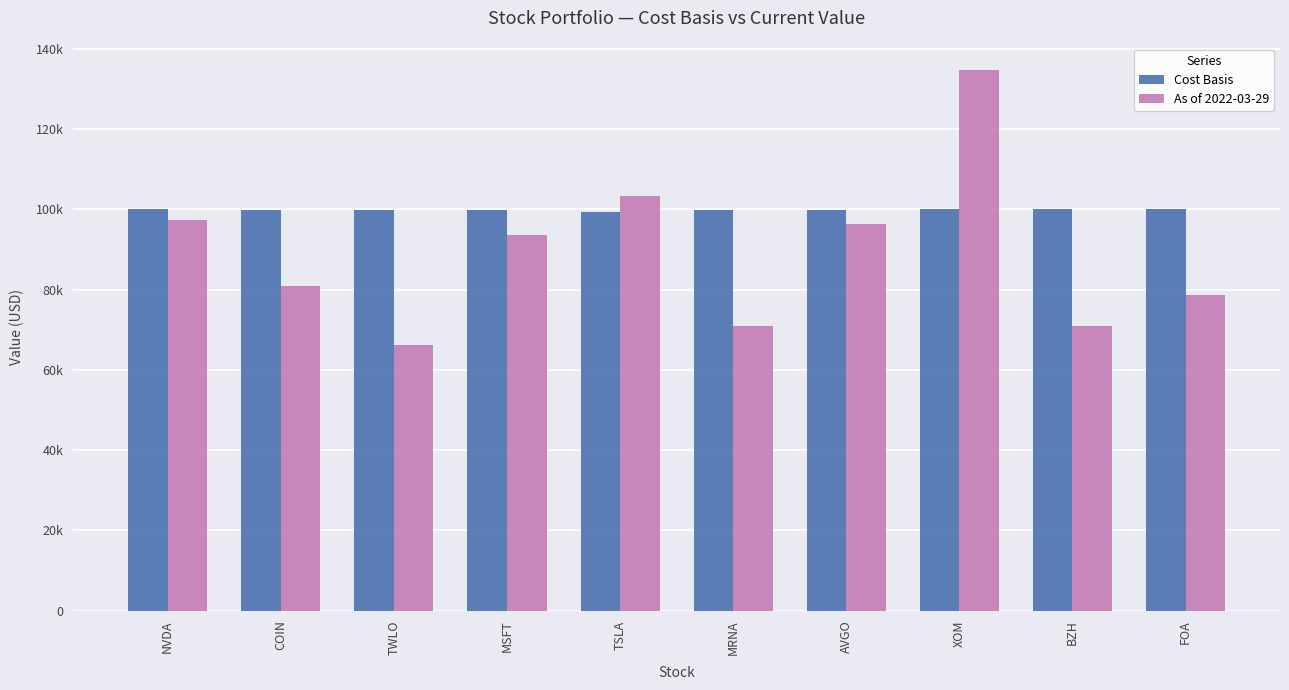

At which category is the sum across all series the highest?

XOM